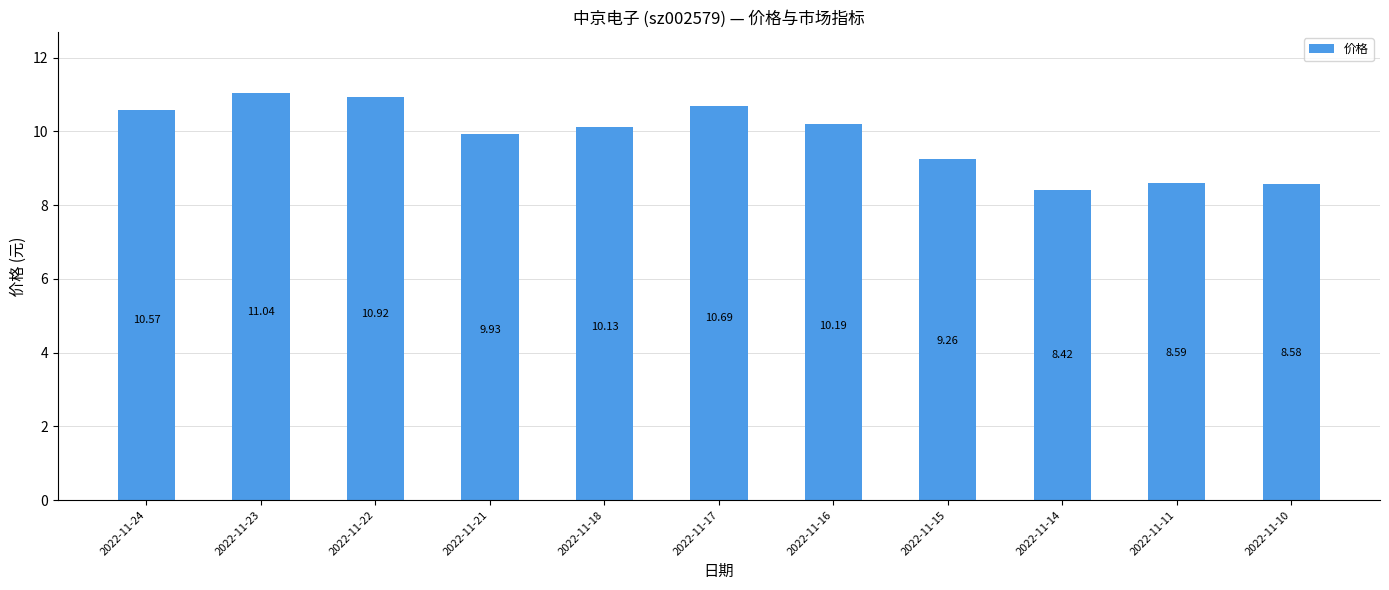

What is the change in value from 2022-11-18 to 2022-11-15?

-0.9